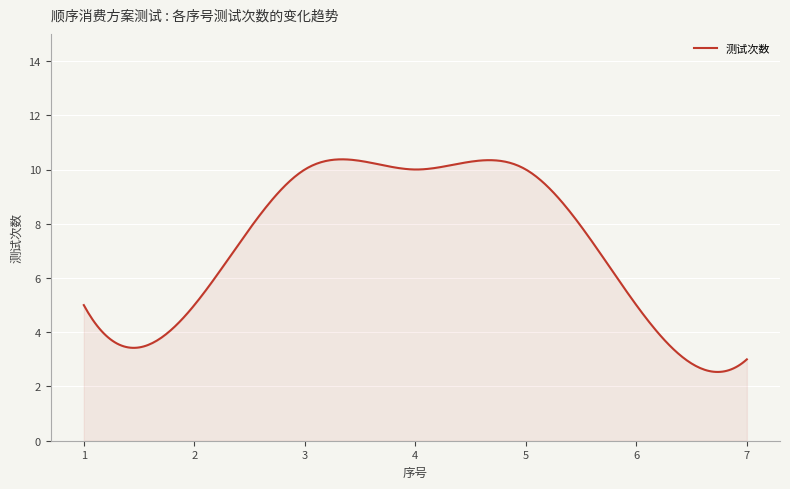

What is the maximum value shown in the chart?

10.4